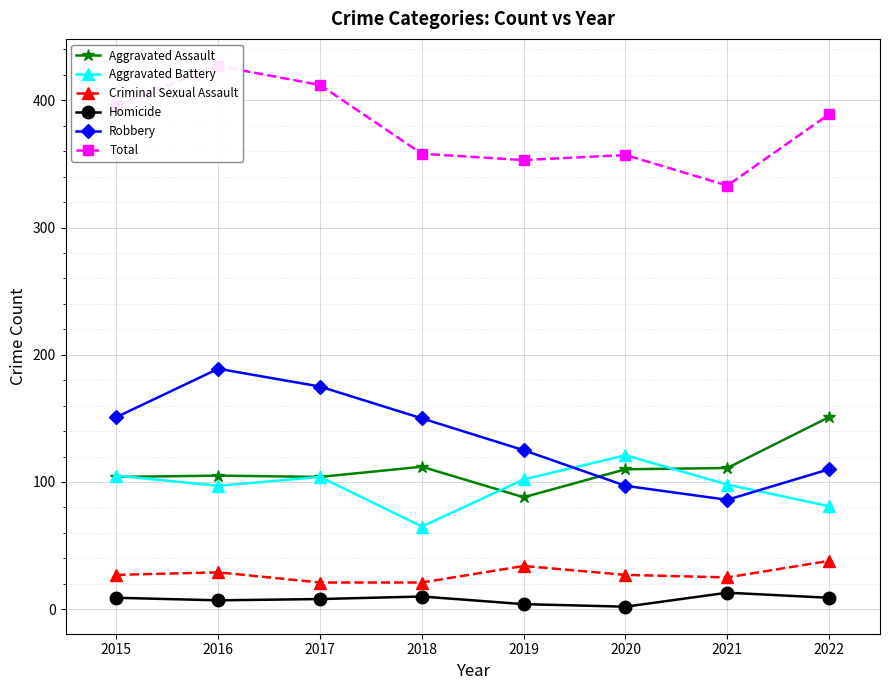

Is the value of Robbery at 2016 greater than the value of Homicide at 2017?

Yes